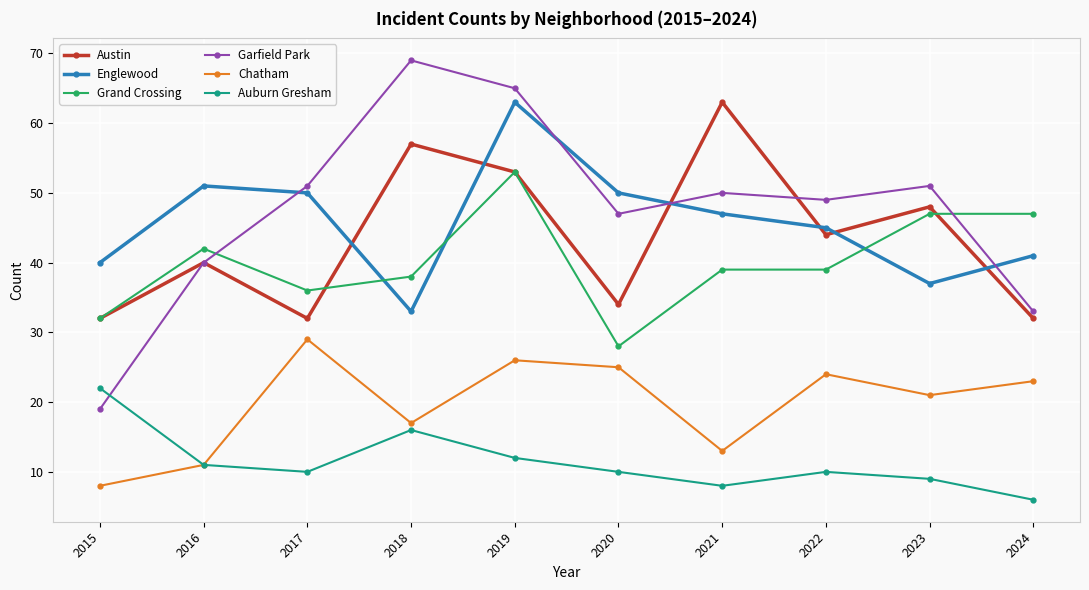

True or false: Austin has more than 0 points higher than both neighbors.

True